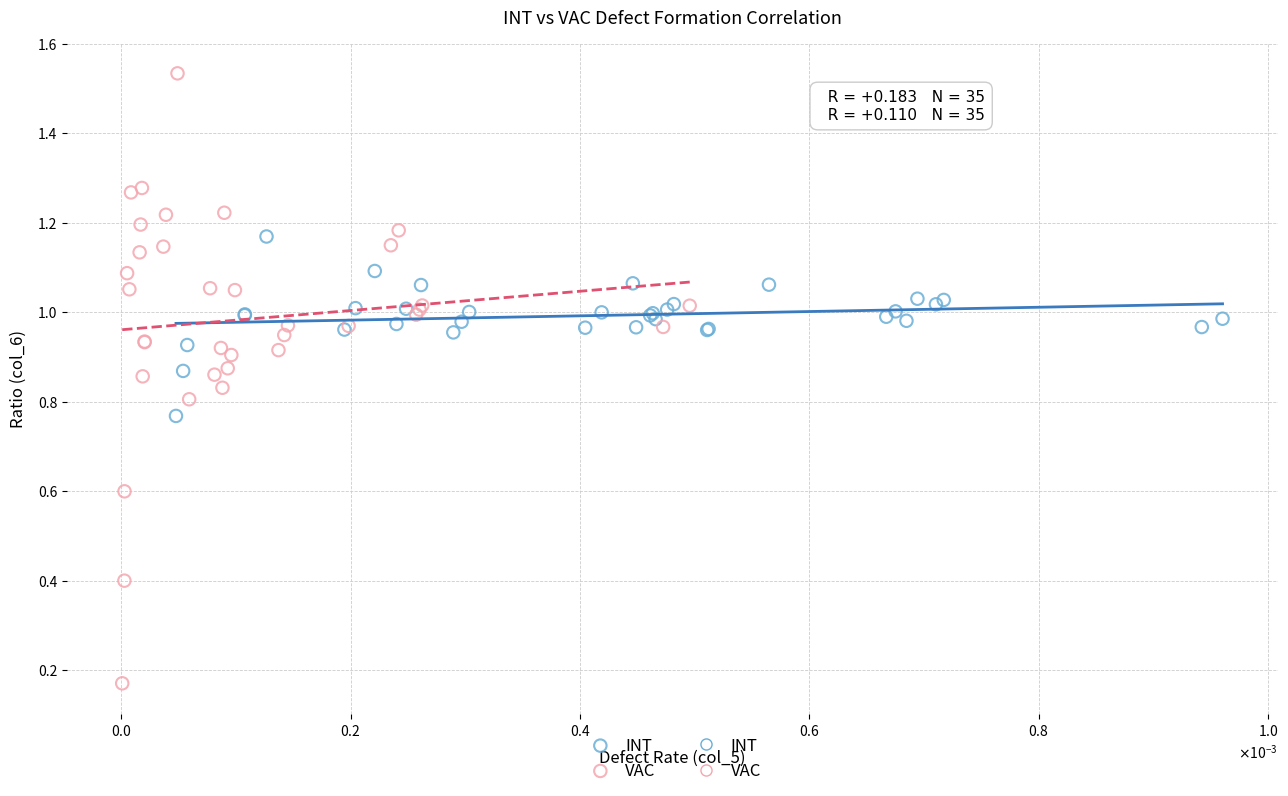

Which series has the widest spread of Y values?

VAC